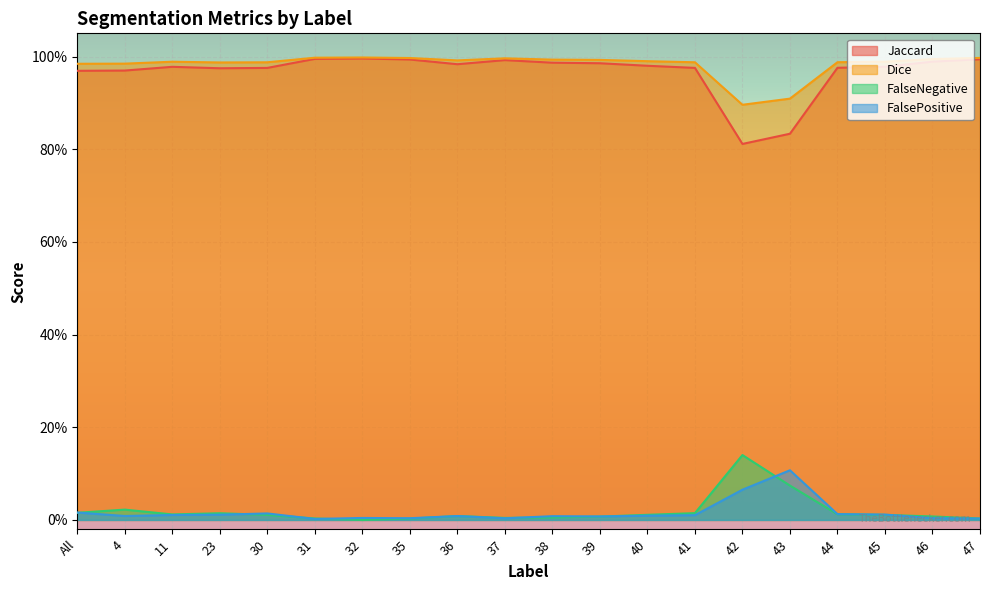

Which category has the lowest value across all series?

32